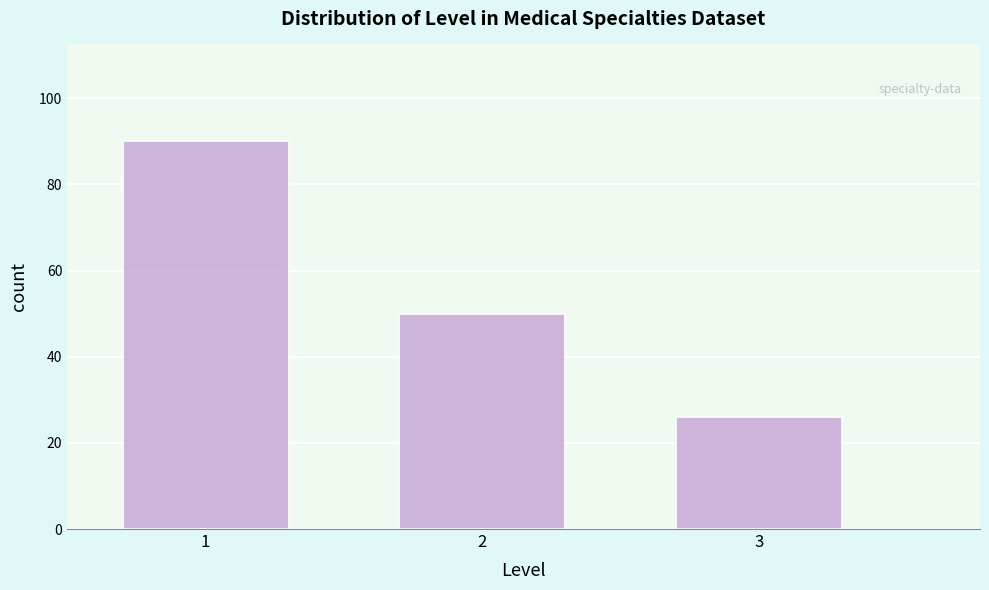

Reading left to right, what are all the values shown in this chart?

90	50	26